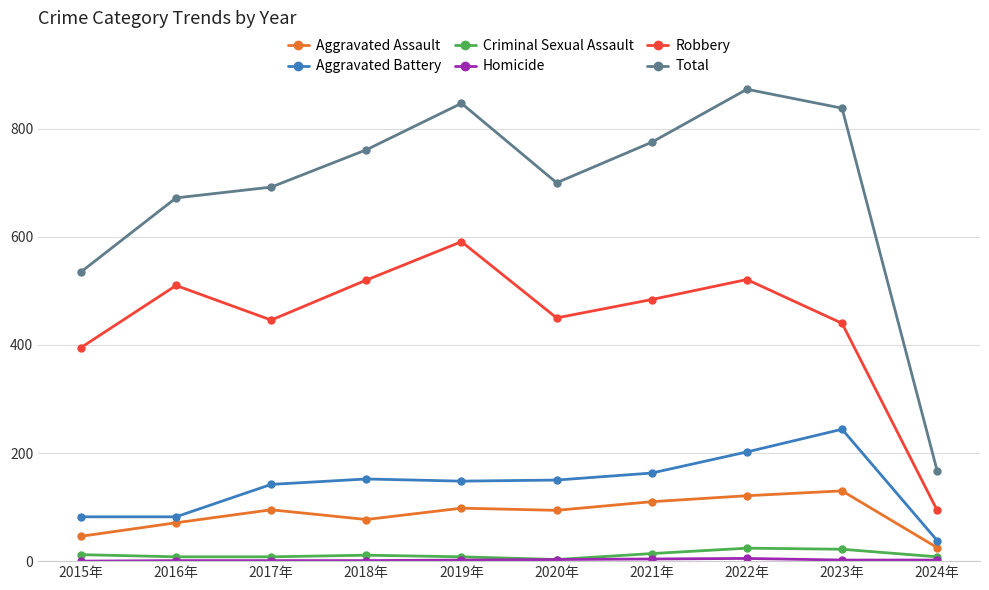

How many interior local valleys does the Total series have?

1